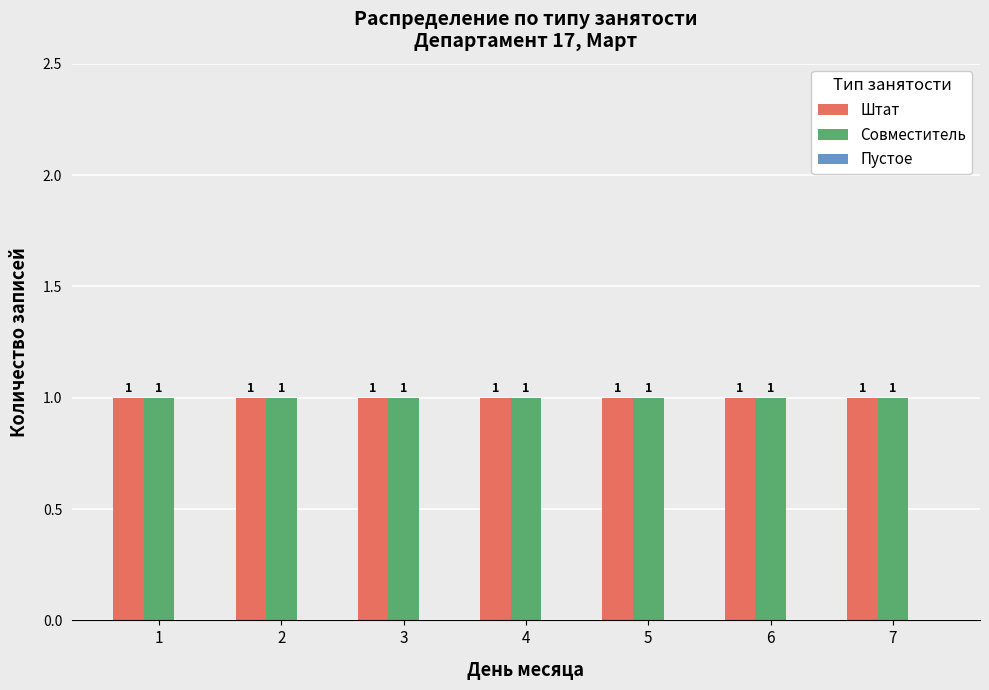

Reading left to right, what are all the values shown in this chart?

Штат: 1=1	2=1	3=1	4=1	5=1	6=1	7=1
Совместитель: 1=1	2=1	3=1	4=1	5=1	6=1	7=1
Пустое: 1=0	2=0	3=0	4=0	5=0	6=0	7=0